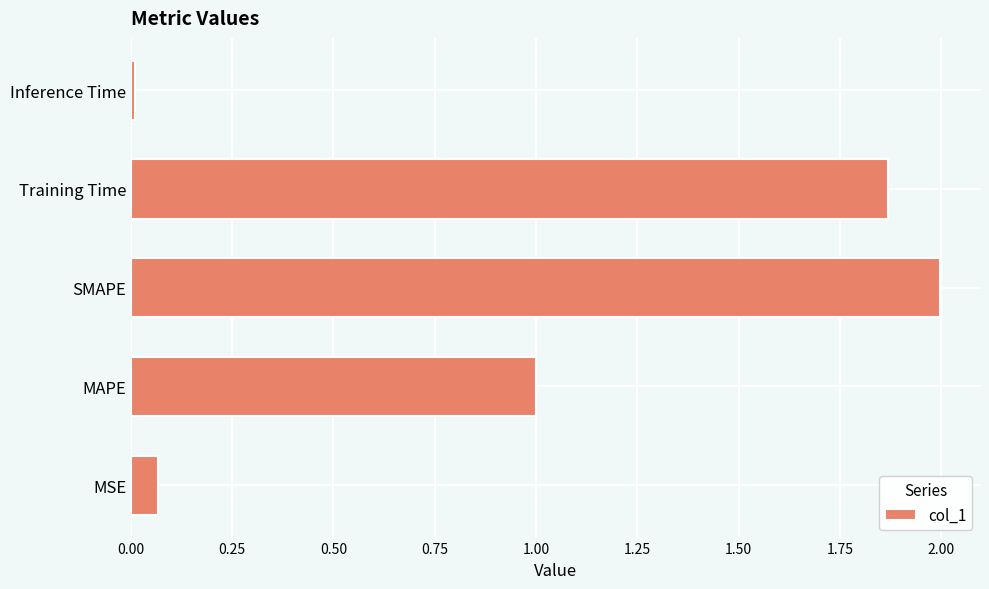

What is the sum of all values?

4.9